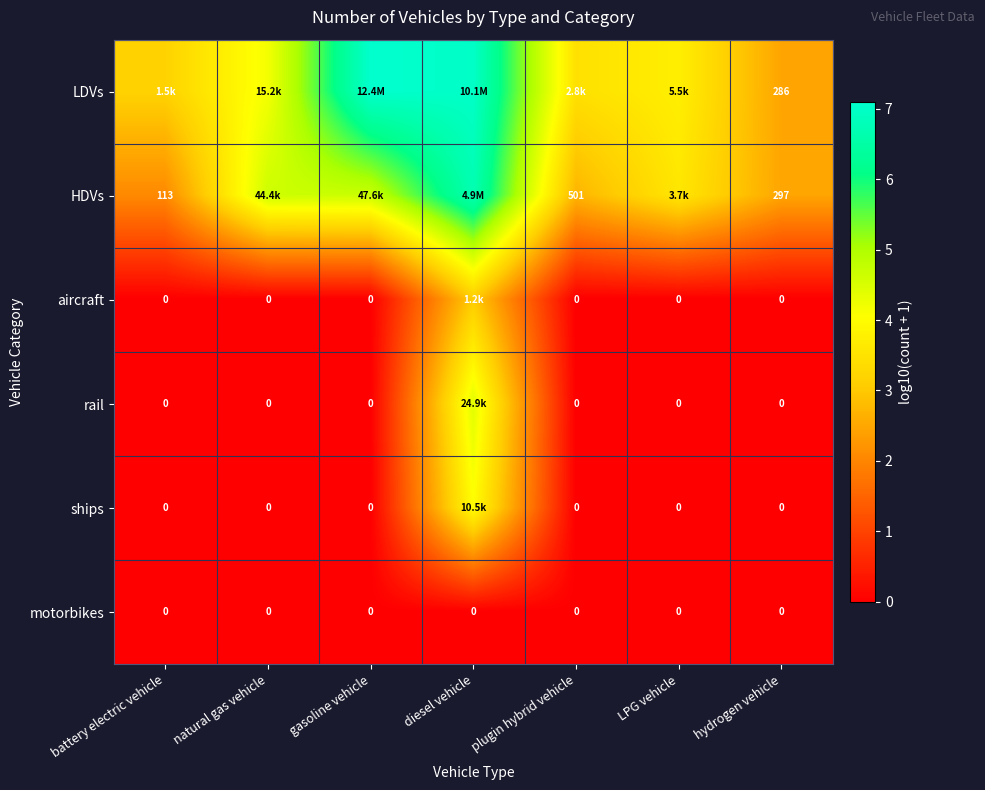

Which series has the largest total across all categories?

LDVs